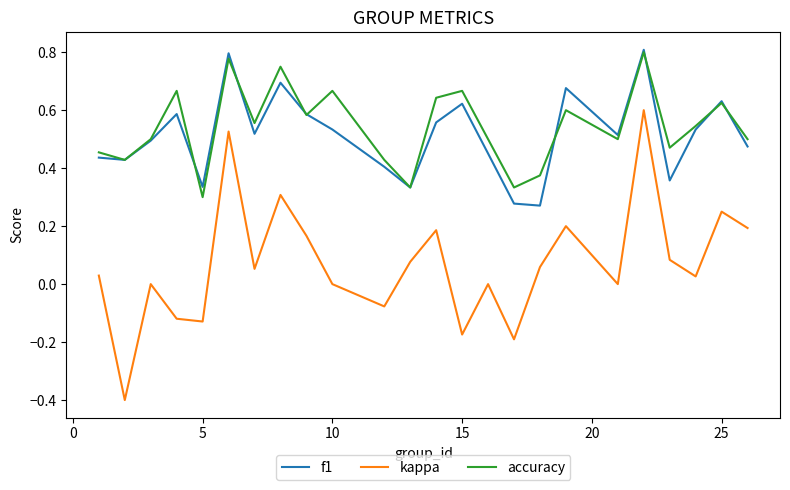

In kappa, how many points are lower than both neighbors (excluding endpoints)?

8